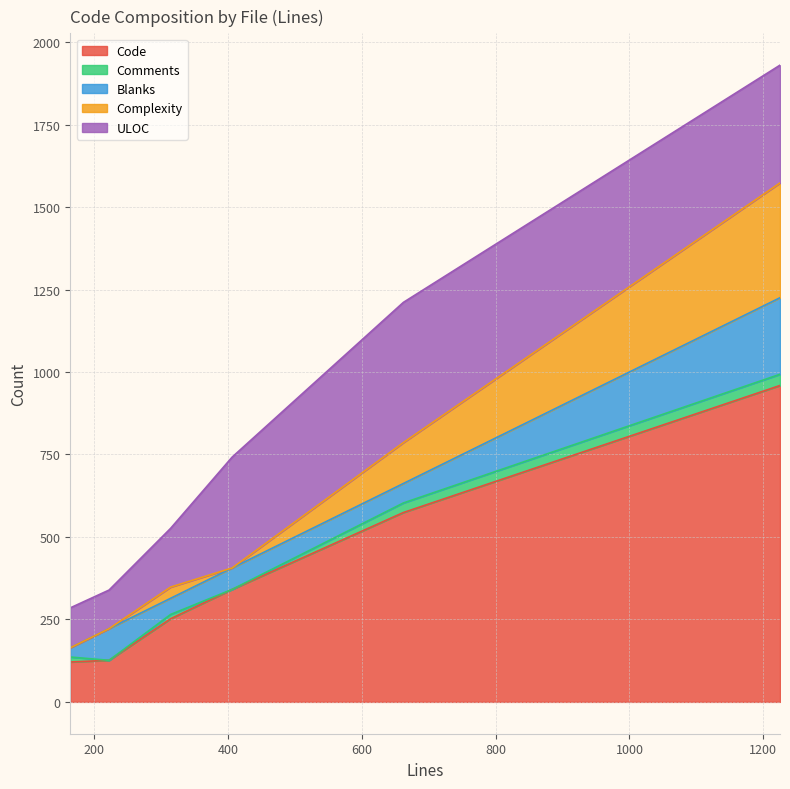

Where is the first local minimum for Blanks?

314